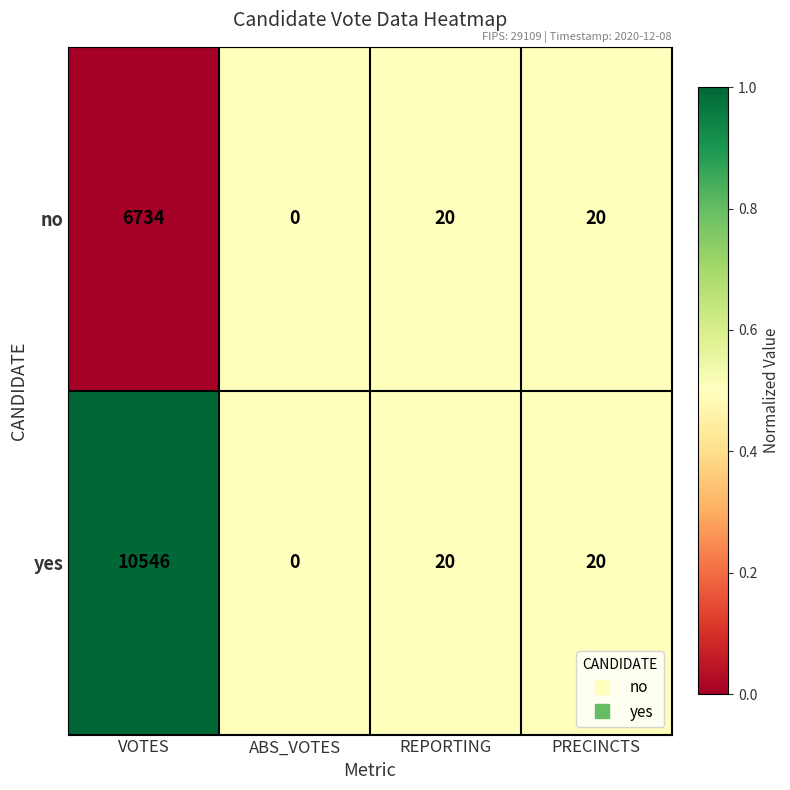

Where does the no series first go above 20?

VOTES